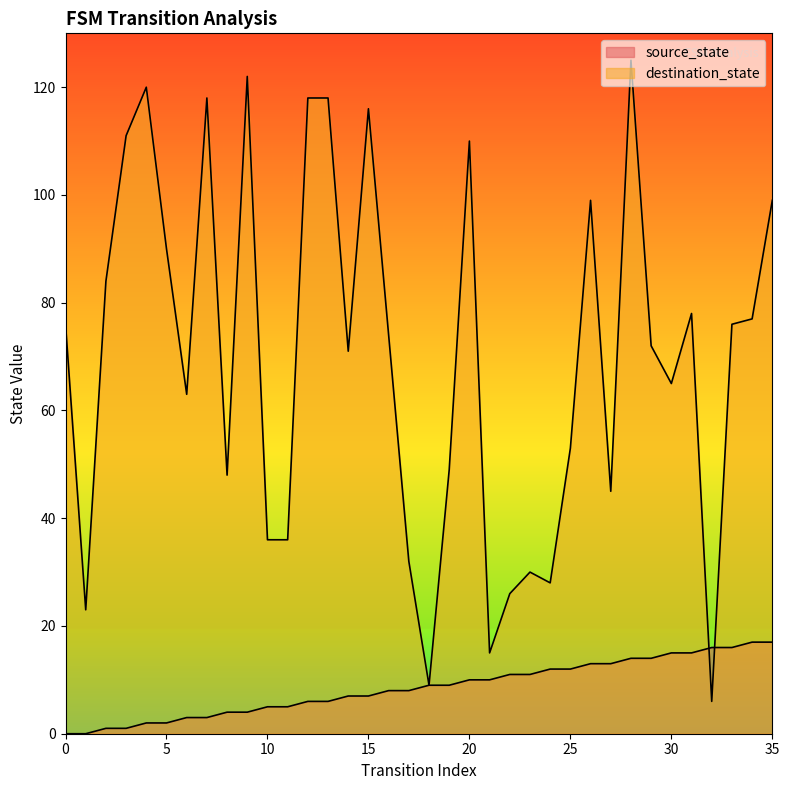

What is the value of the source_state point at the 13th from the left?

6